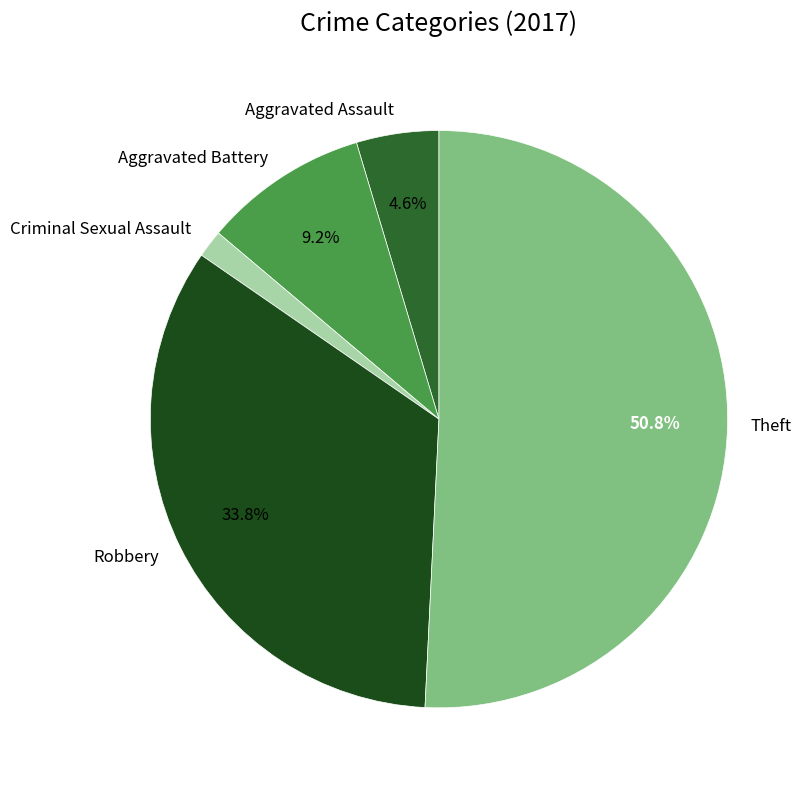

Count the number of slices in the pie.

5